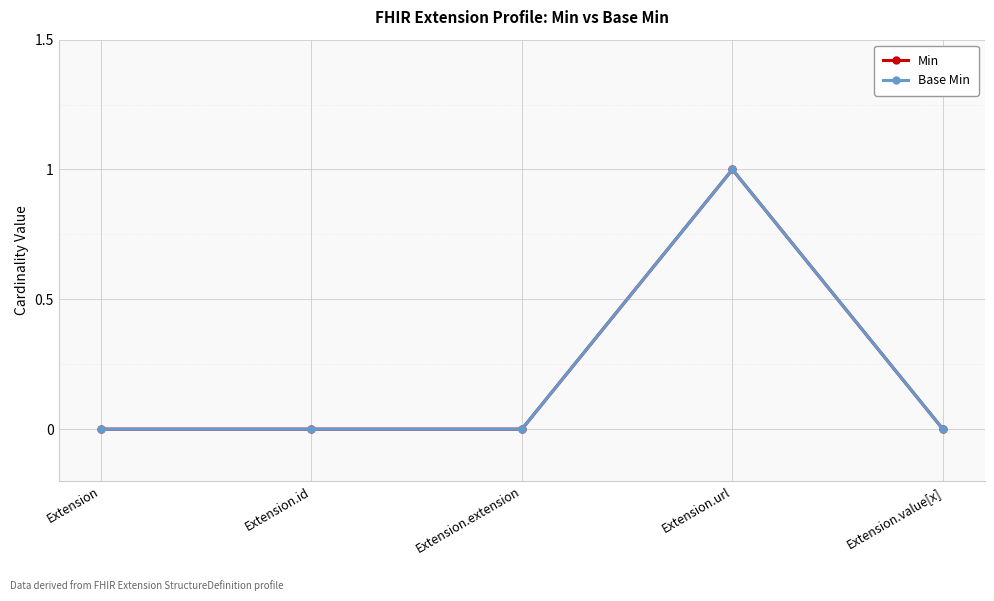

Is it true that Base Min equals 0 at Extension?

True